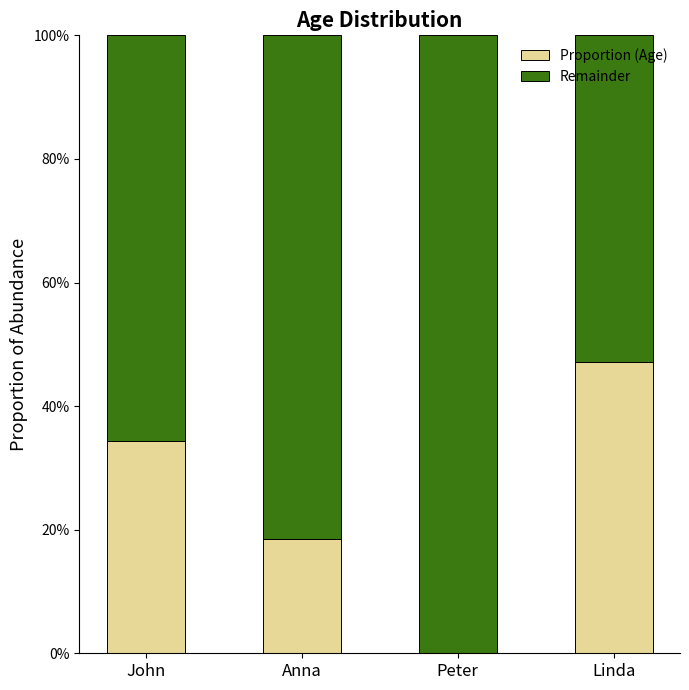

At John, list the series in order from largest to smallest.

Remainder, Proportion (Age)